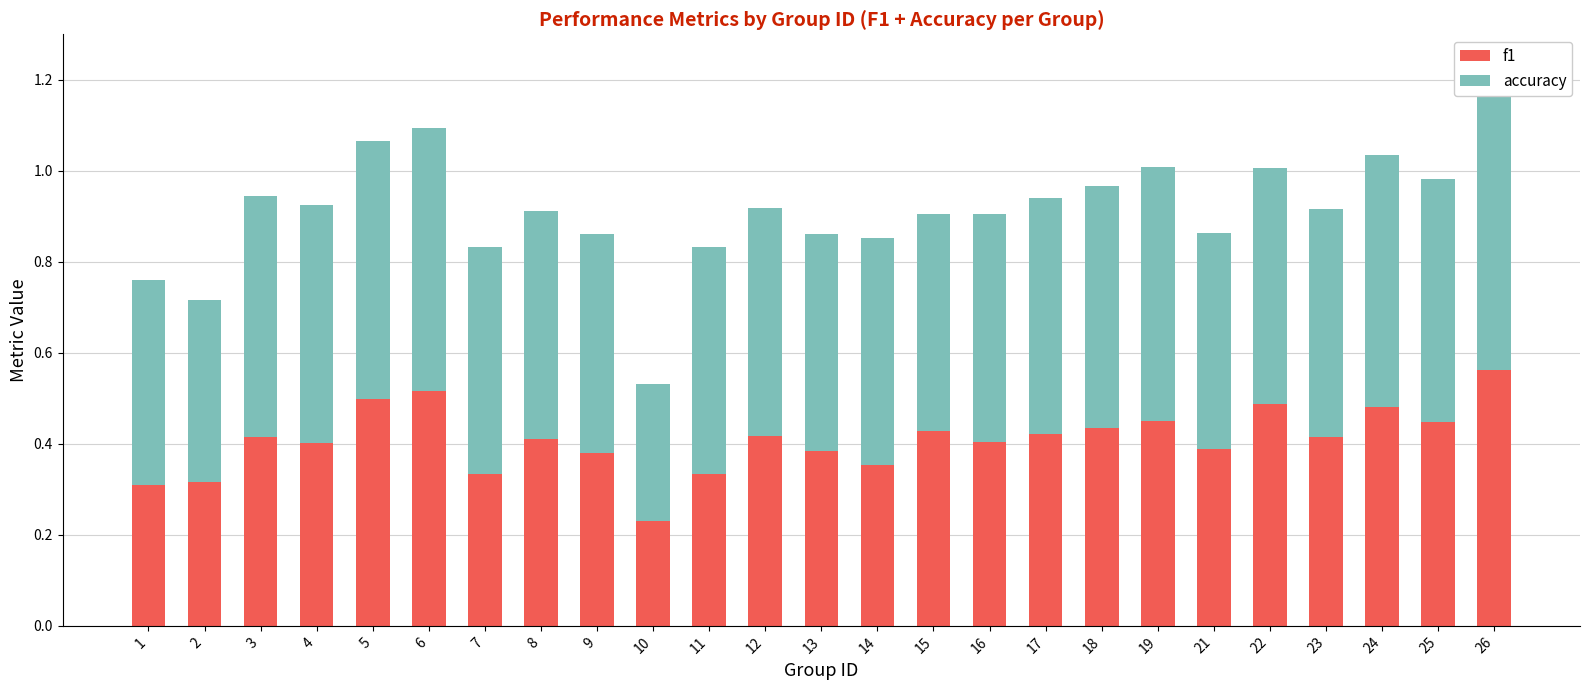

Rank the series by their maximum value, from highest to lowest.

accuracy, f1